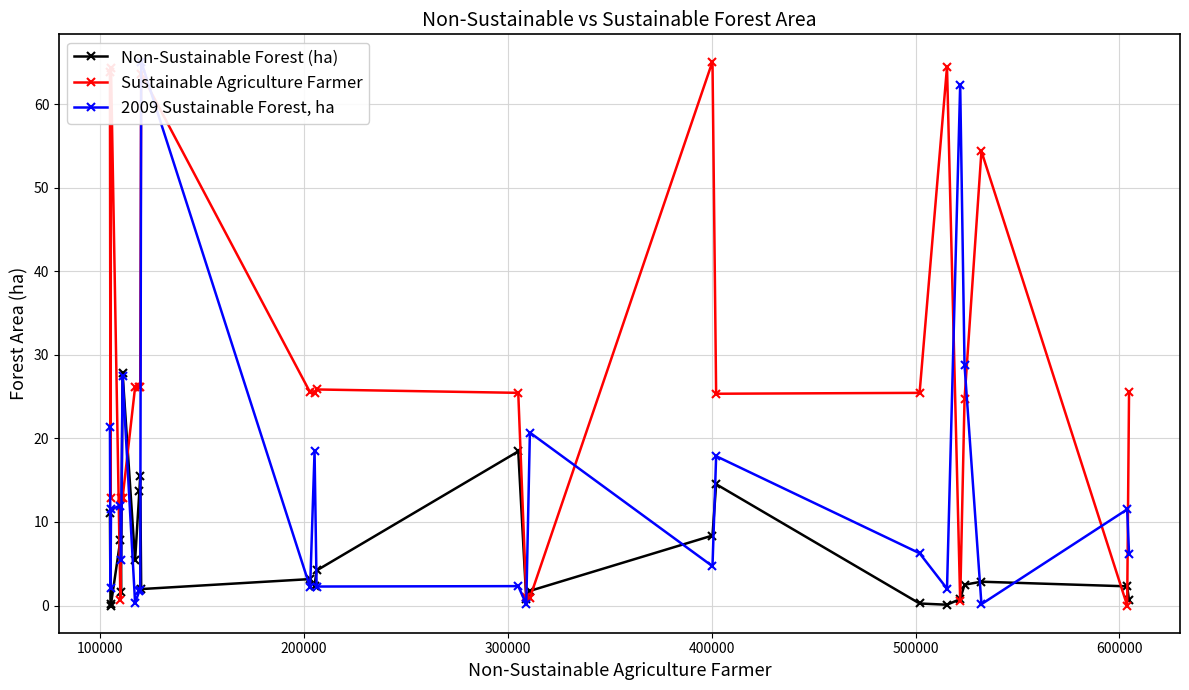

What is the maximum value for Sustainable Agriculture Farmer?

65.1